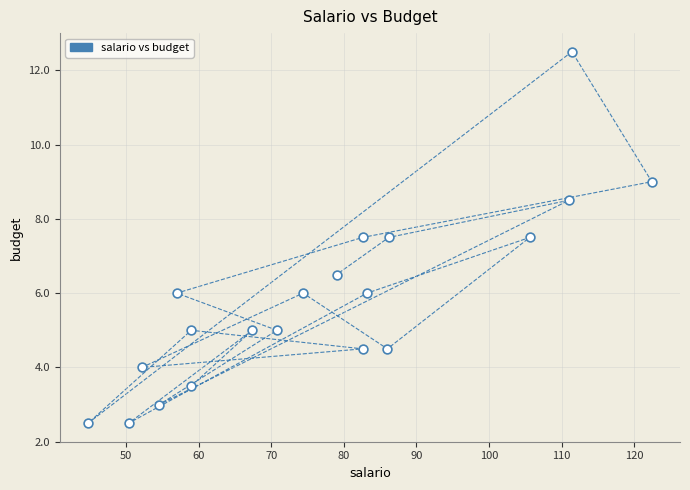

What is the range of X values (max minus min)?

77.6